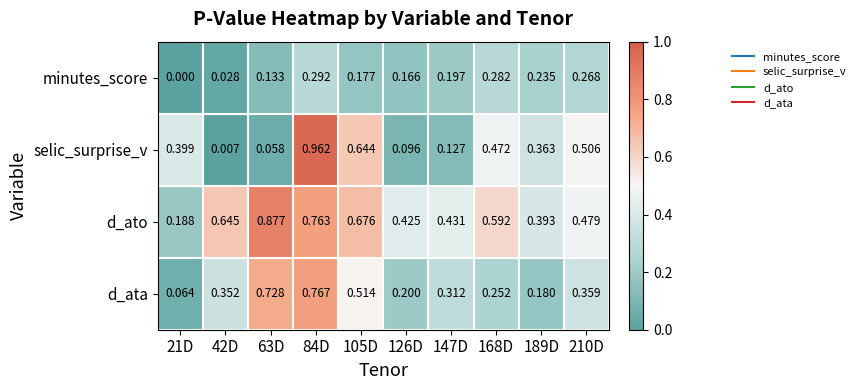

Between 147D and 168D, which series saw the biggest shift?

selic_surprise_v